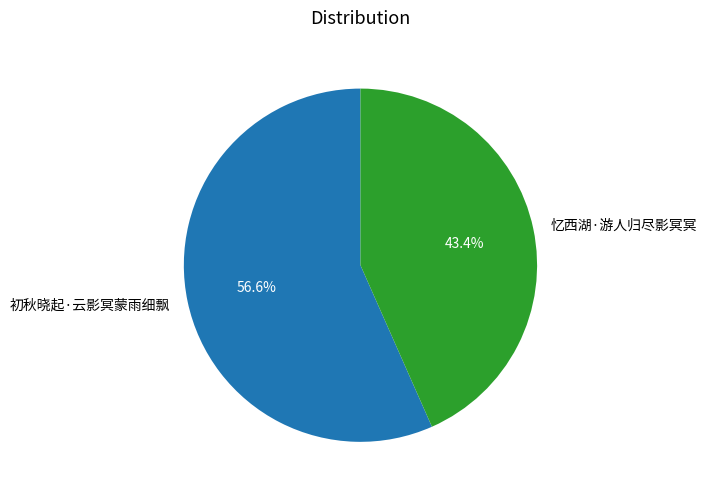

How many slices are in this pie chart?

2